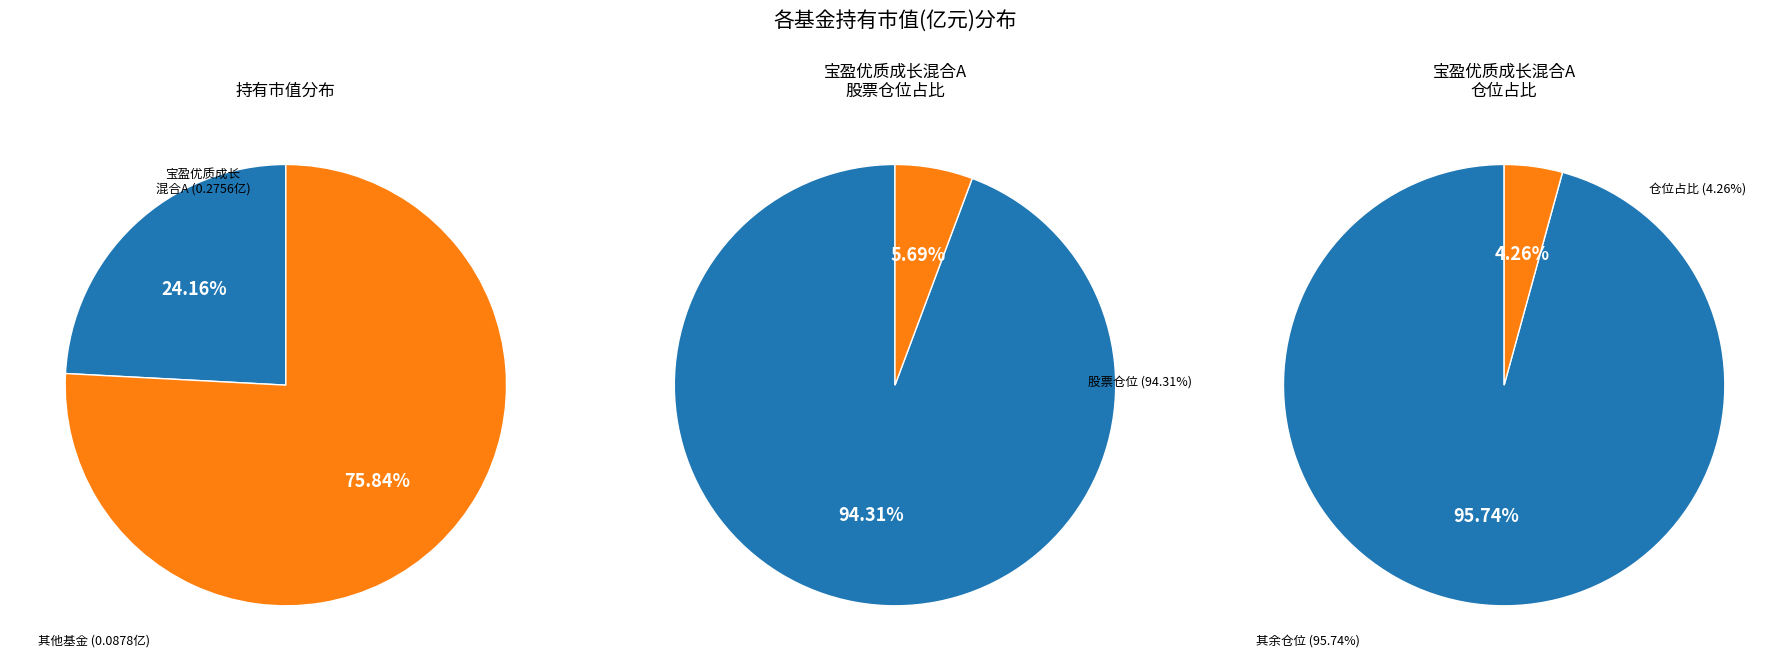

Does 宝盈优质成长混合C represent more than half of the total?

No